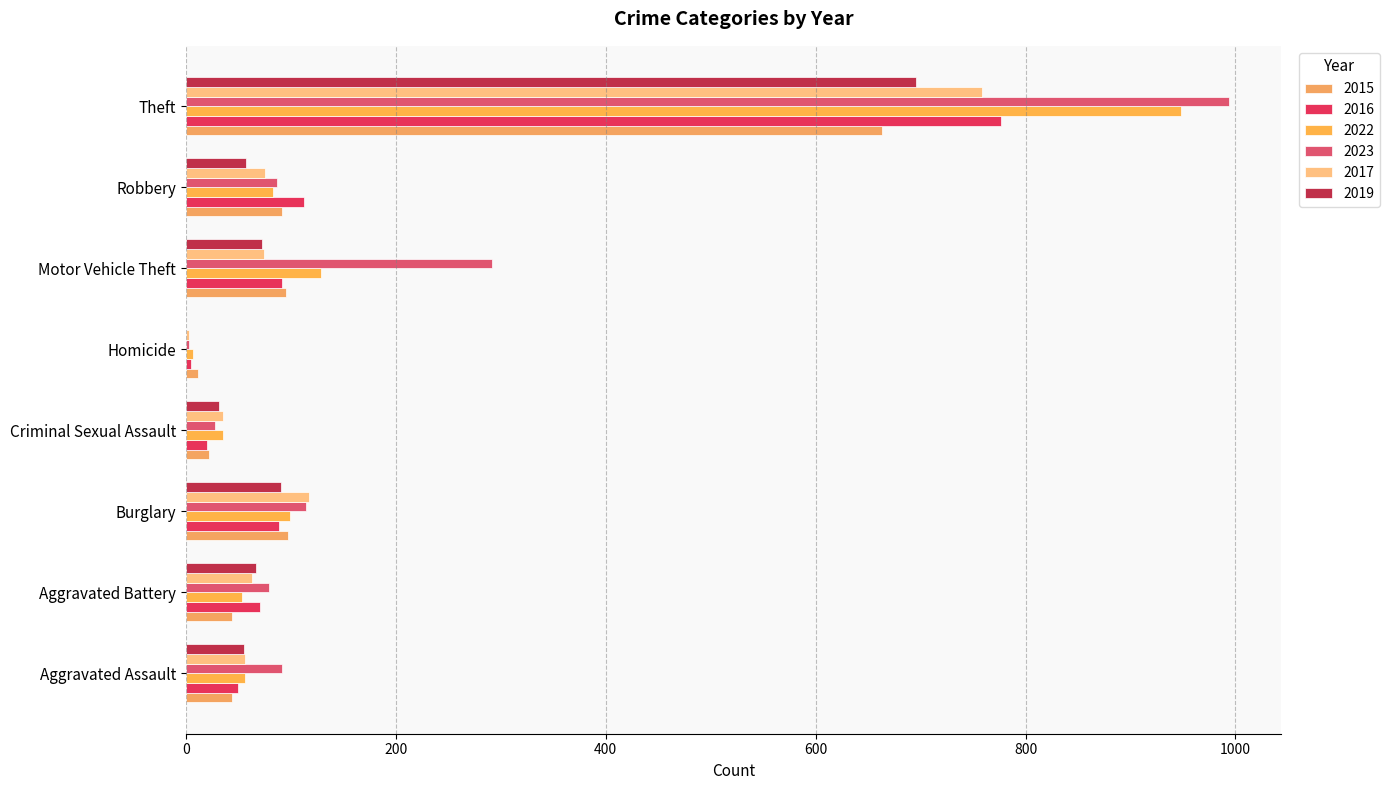

The 2019 series shows 72 at Motor Vehicle Theft. True or false?

True